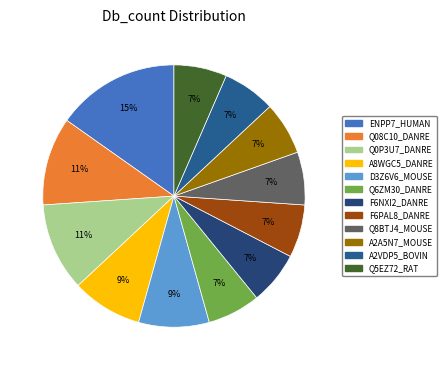

Count the number of slices in the pie.

12